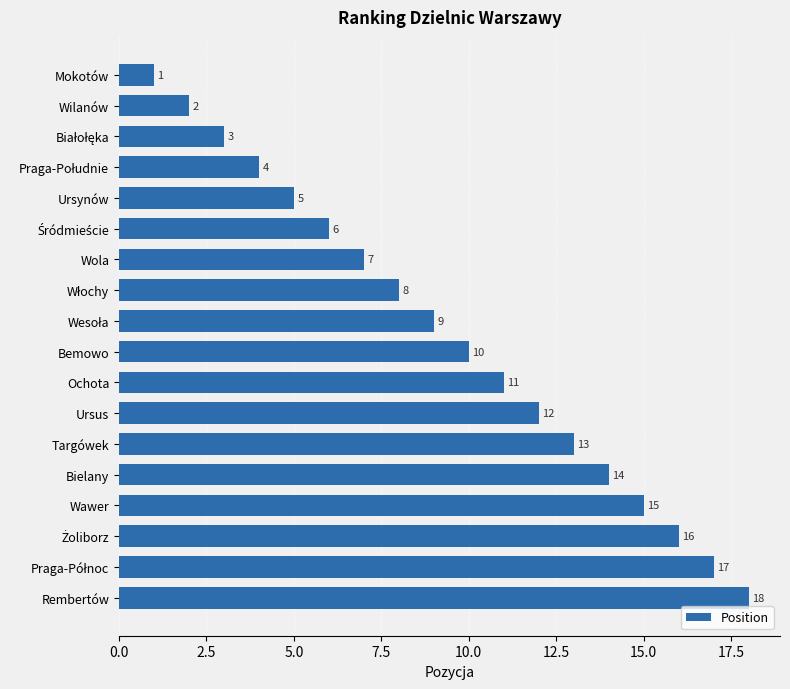

What position from the bottom is Ochota?

8